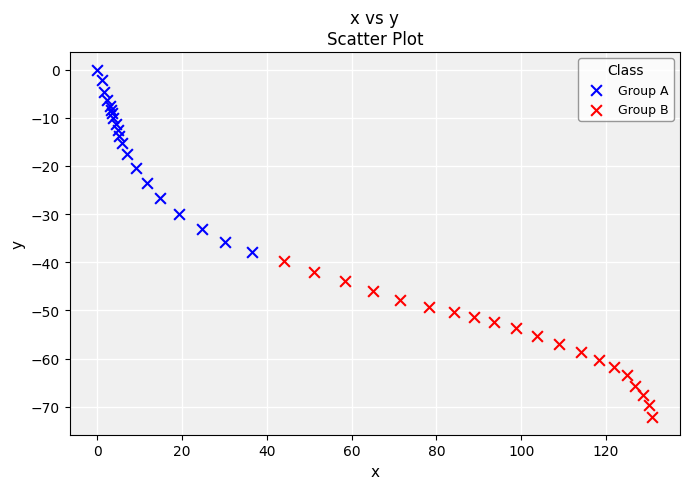

Which series contains the highest Y value?

Group A